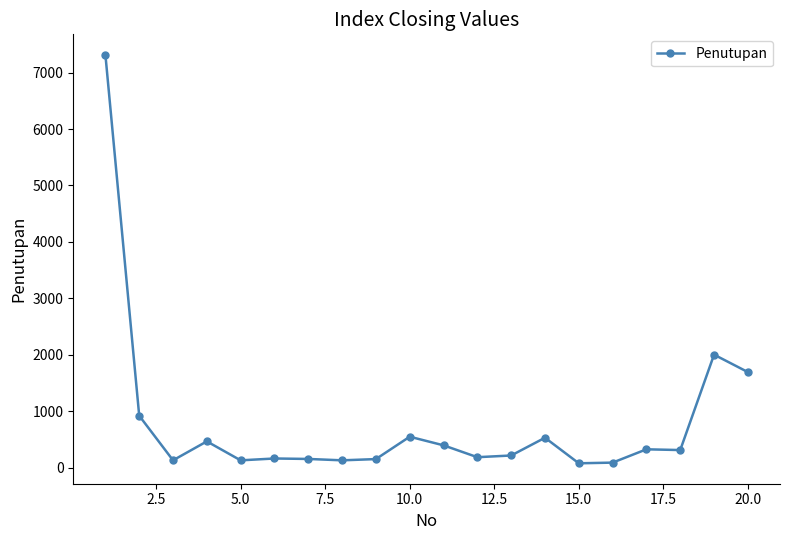

What is the sum of all values?

15918.8